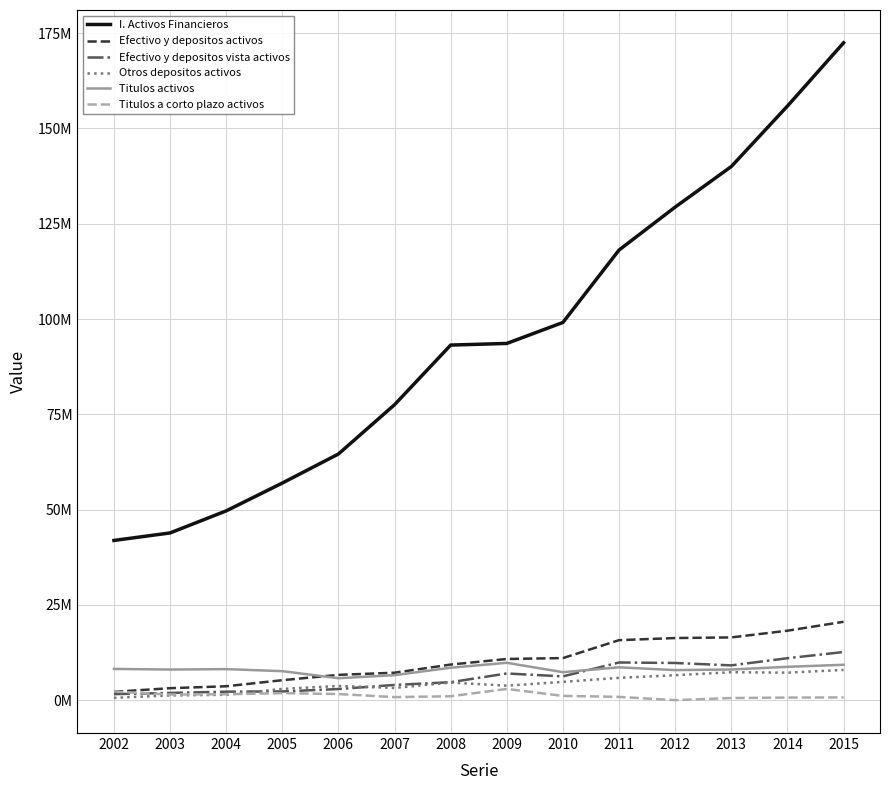

In Titulos a corto plazo activos, how many points are higher than both neighbors (excluding endpoints)?

2